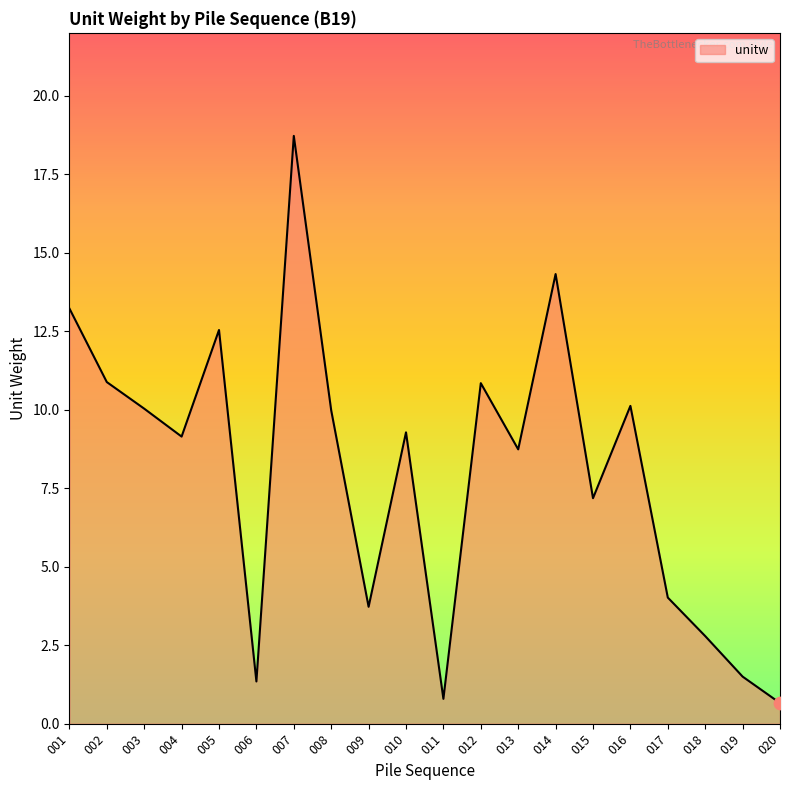

Between 009 and 020, which is larger?

009